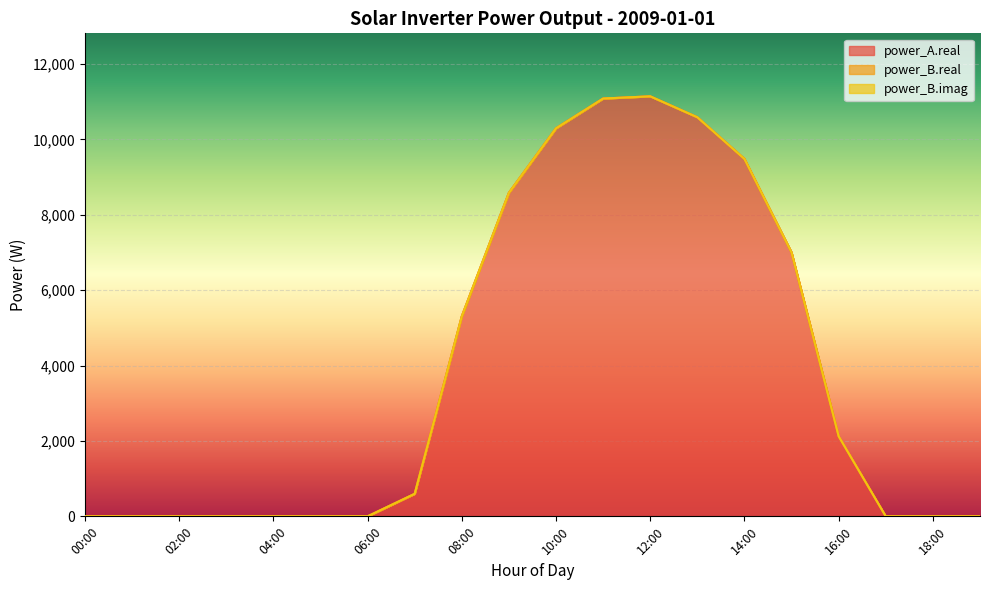

Which series has the largest range (max minus min)?

power_A.real